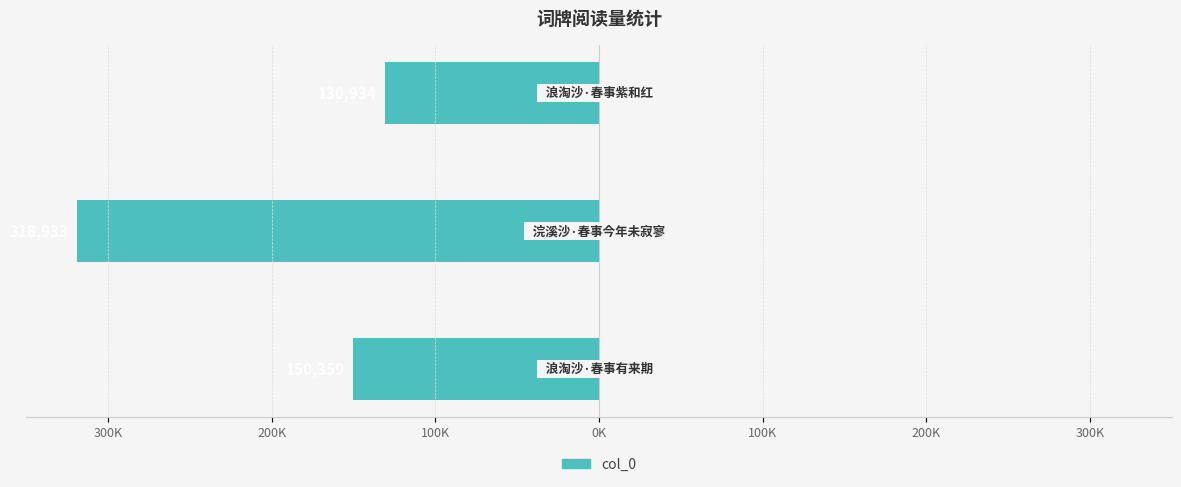

Does the chart contain any negative values?

Yes